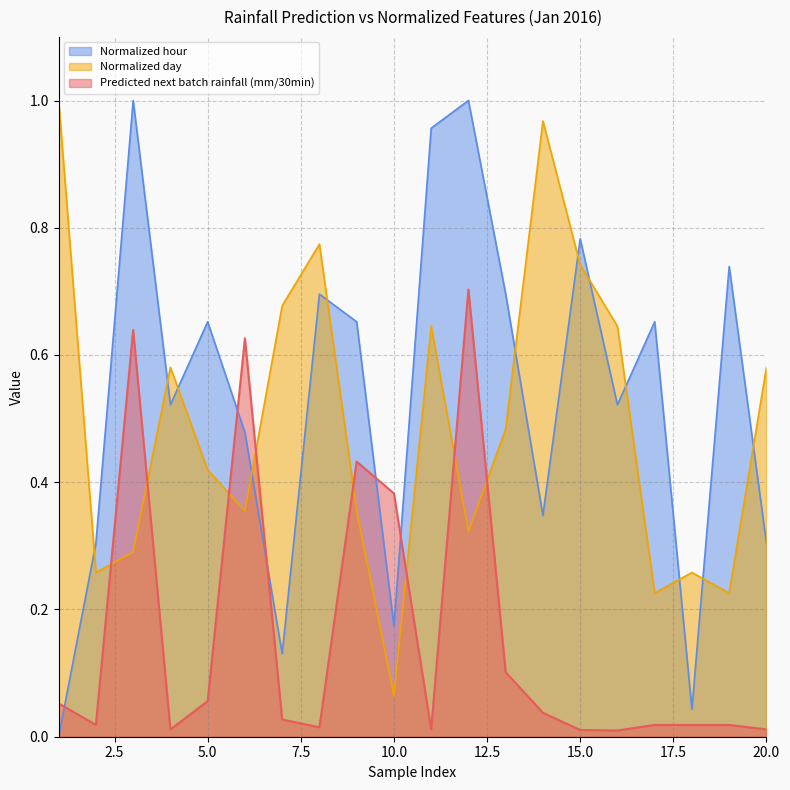

What is the difference between the maximum and minimum values in the Predicted next batch rainfall (mm/30min) series?

0.7